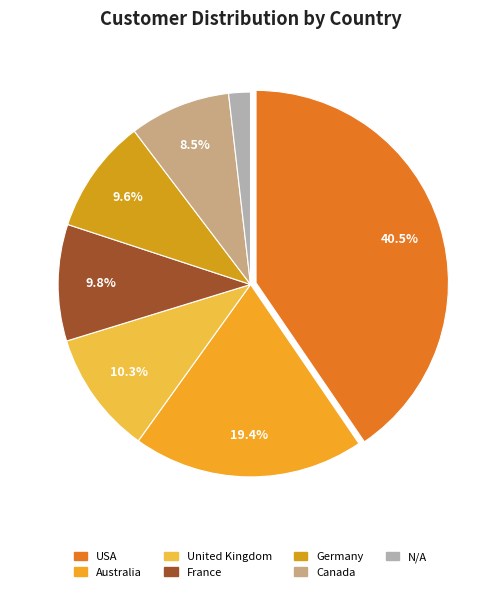

How many slices are in this pie chart?

7